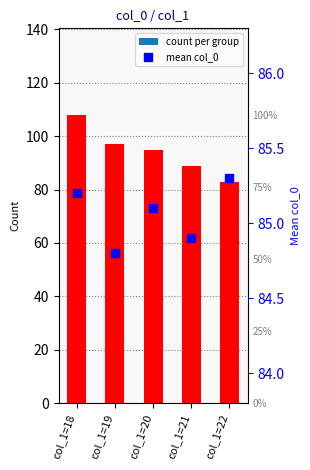

Reading left to right, what are all the values shown in this chart?

count per group: col_1=18=108.0	col_1=19=97.0	col_1=20=95.0	col_1=21=89.0	col_1=22=83.0
mean col_0: col_1=18=85.2	col_1=19=84.8	col_1=20=85.1	col_1=21=84.9	col_1=22=85.3